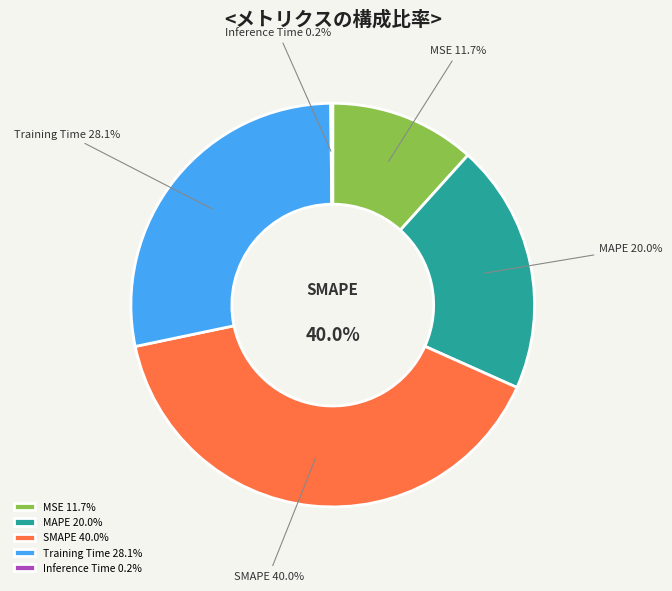

Rank the categories by value from highest to lowest.

SMAPE, Training Time, MAPE, MSE, Inference Time